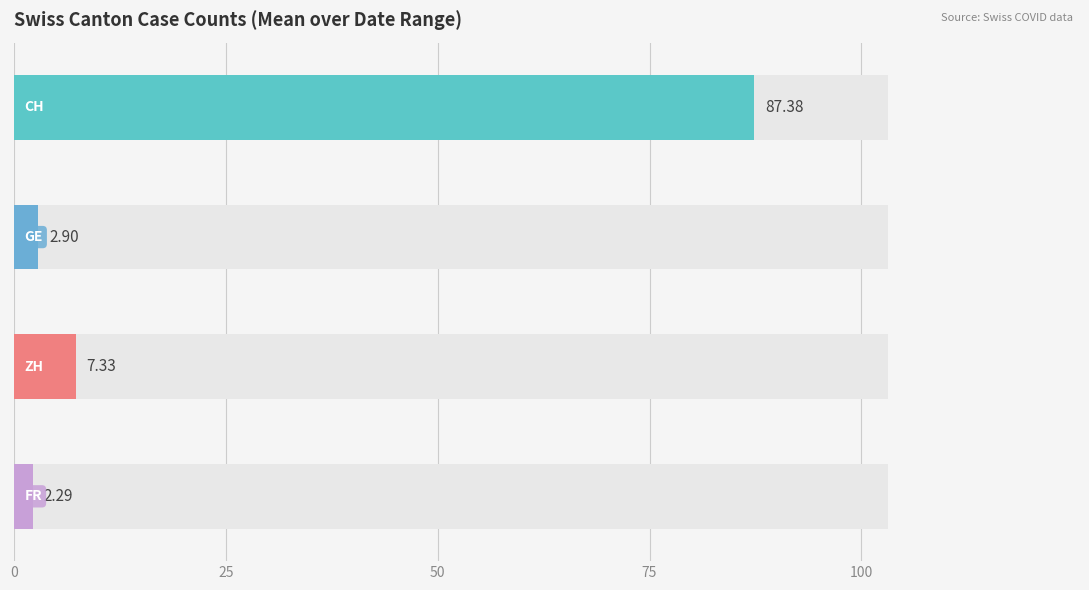

Which series has the widest spread of values?

CH